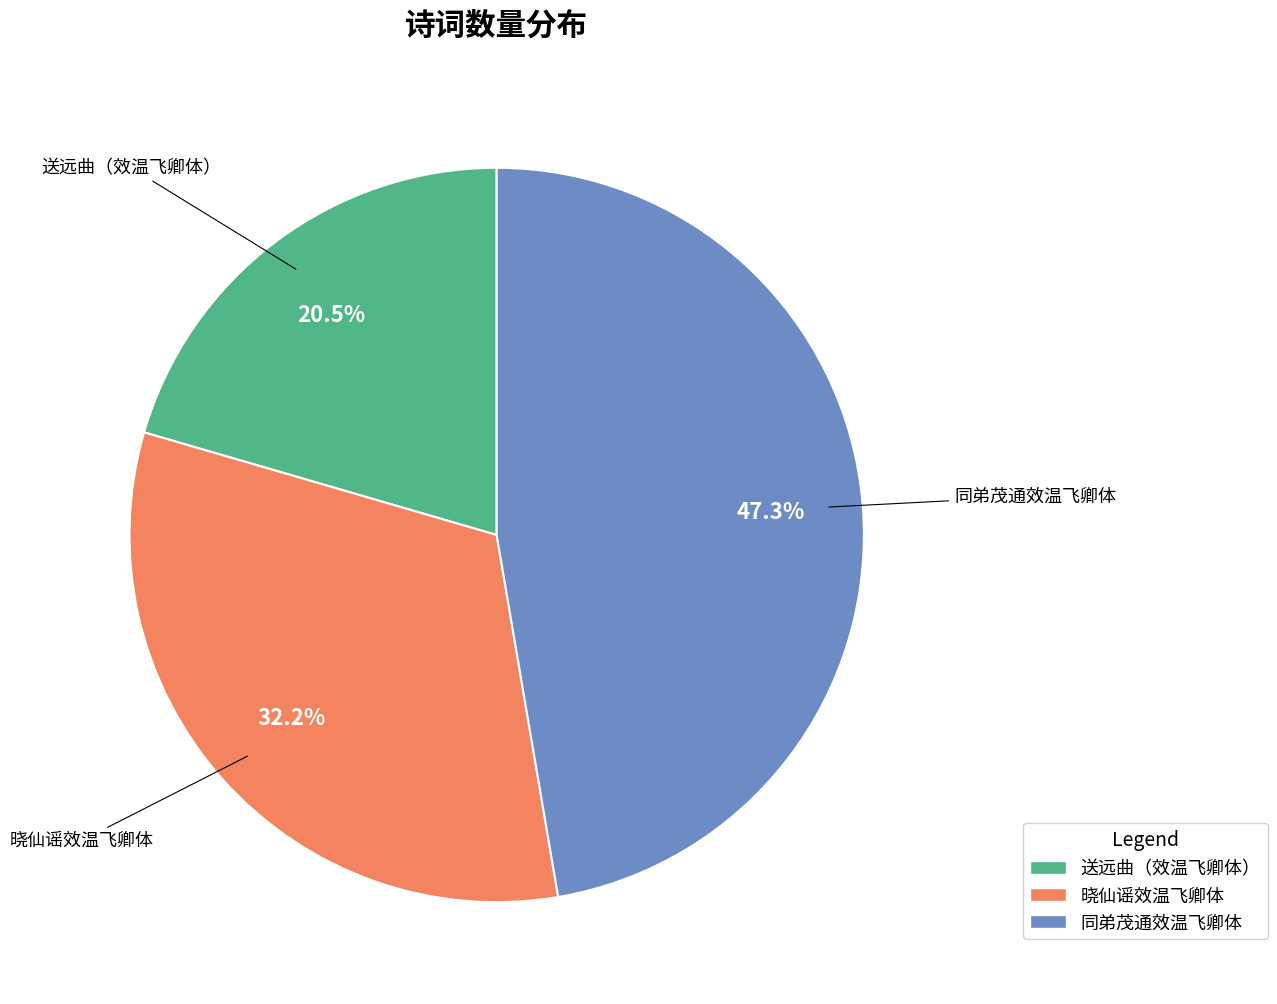

To the nearest percent, what is the average slice percentage?

33%